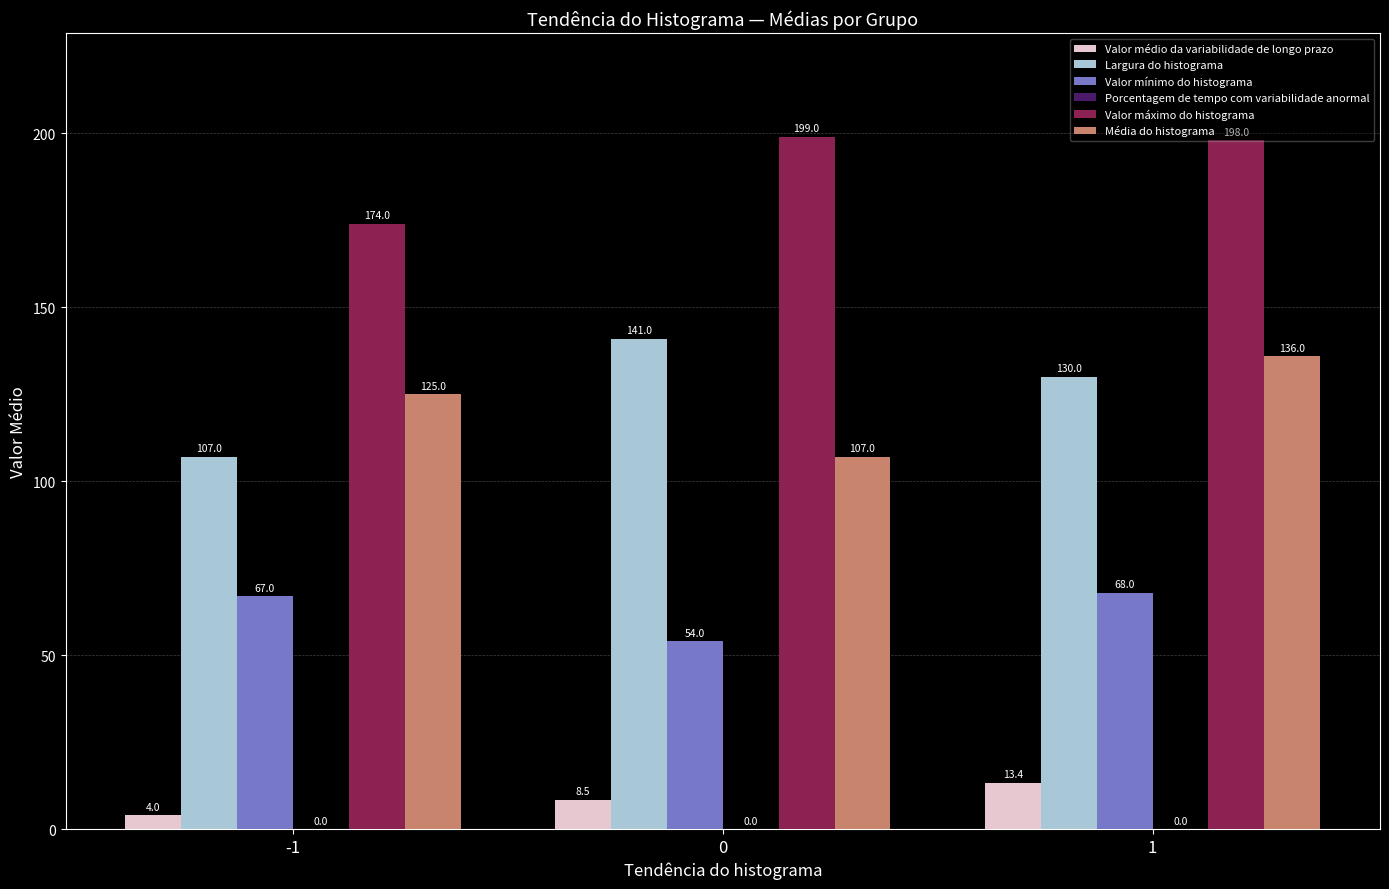

Which series has the largest total across all categories?

Valor máximo do histograma